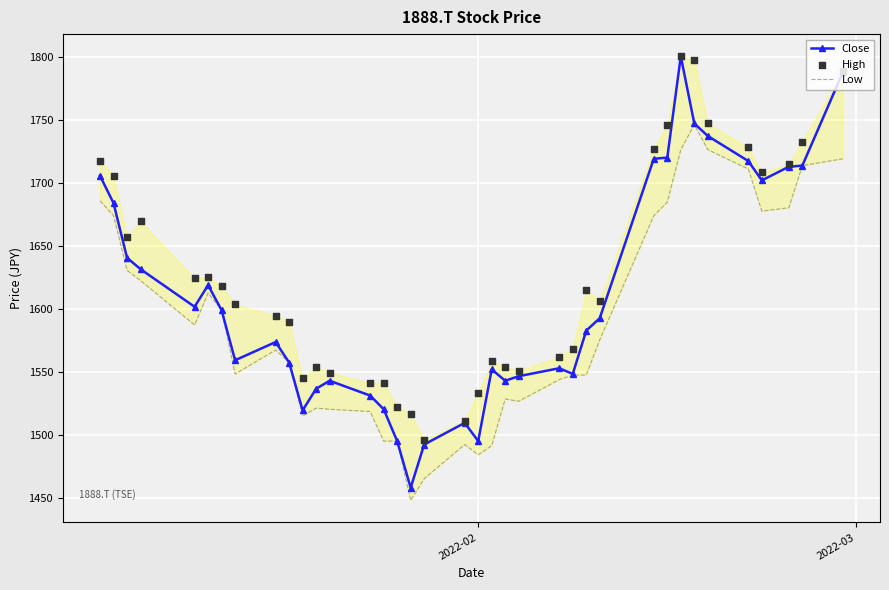

Which series has the largest total across all categories?

High